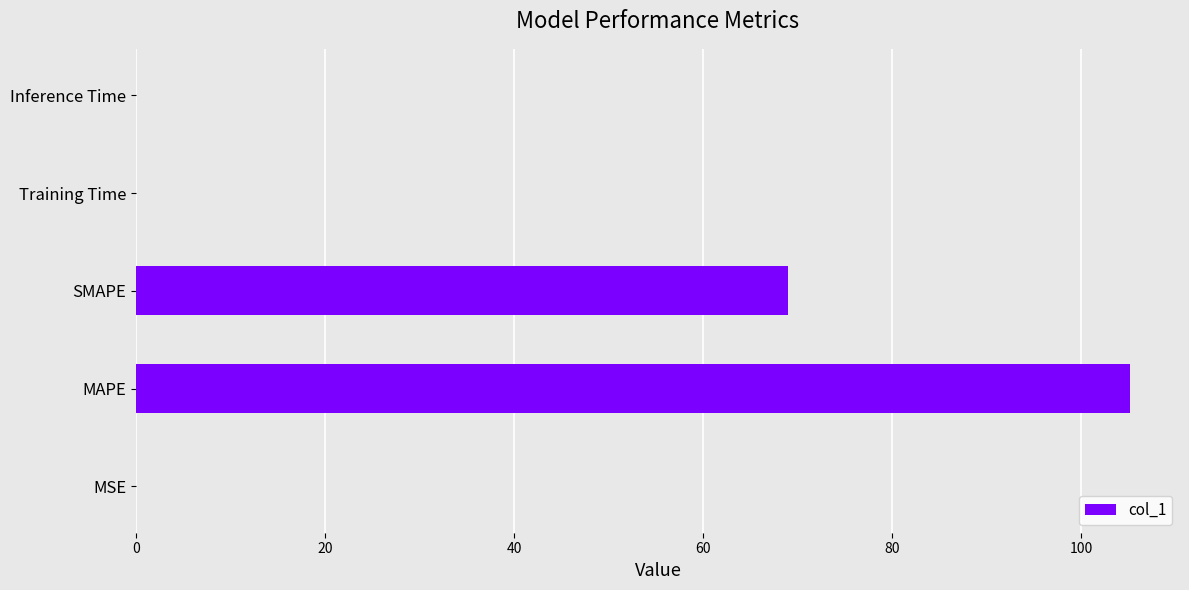

True or false: the data shows 0.0 at Inference Time.

True